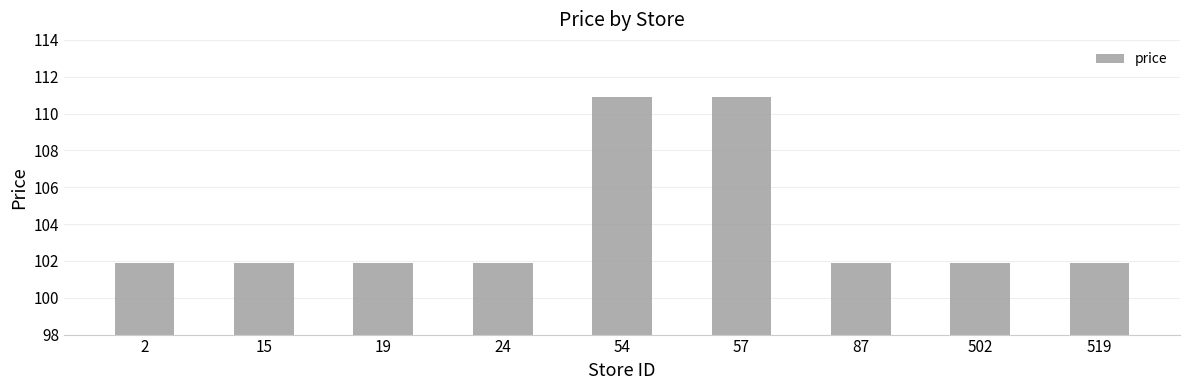

Reading left to right, transcribe all the data shown in this chart.

2=101.9	15=101.9	19=101.9	24=101.9	54=110.9	57=110.9	87=101.9	502=101.9	519=101.9